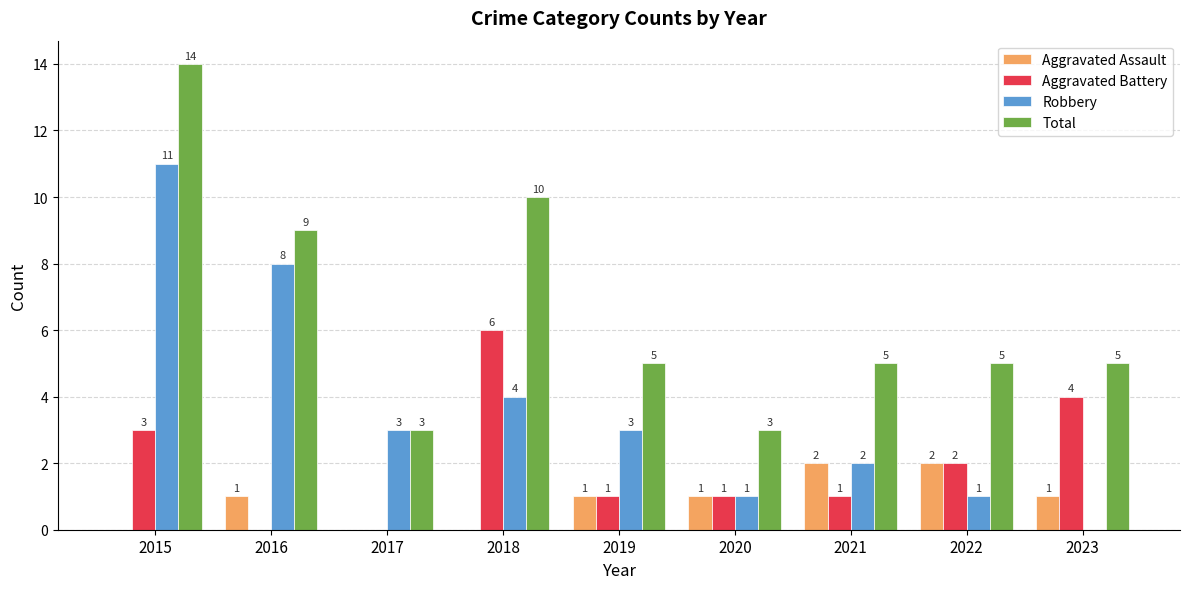

Reading left to right, extract all data points from this chart.

Aggravated Assault: 2015=0	2016=1	2017=0	2018=0	2019=1	2020=1	2021=2	2022=2	2023=1
Aggravated Battery: 2015=3	2016=0	2017=0	2018=6	2019=1	2020=1	2021=1	2022=2	2023=4
Robbery: 2015=11	2016=8	2017=3	2018=4	2019=3	2020=1	2021=2	2022=1	2023=0
Total: 2015=14	2016=9	2017=3	2018=10	2019=5	2020=3	2021=5	2022=5	2023=5